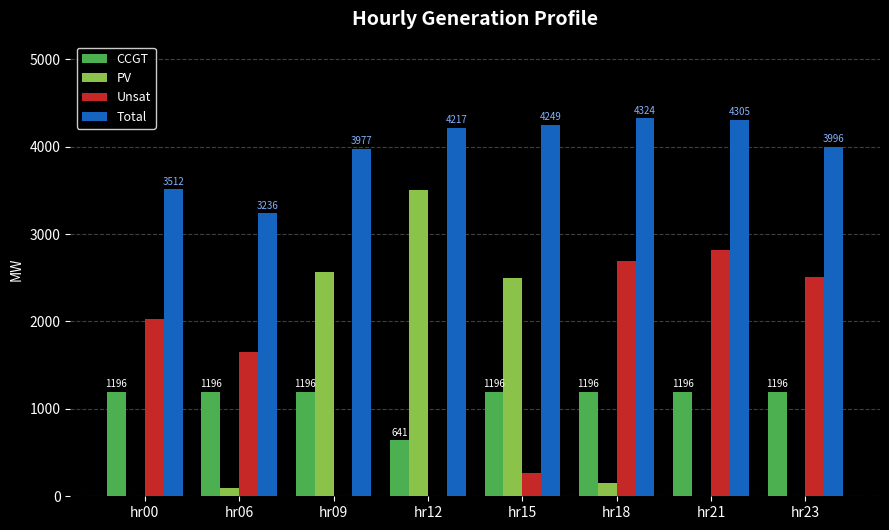

What are all the series names shown in the legend?

CCGT, PV, Unsat, Total